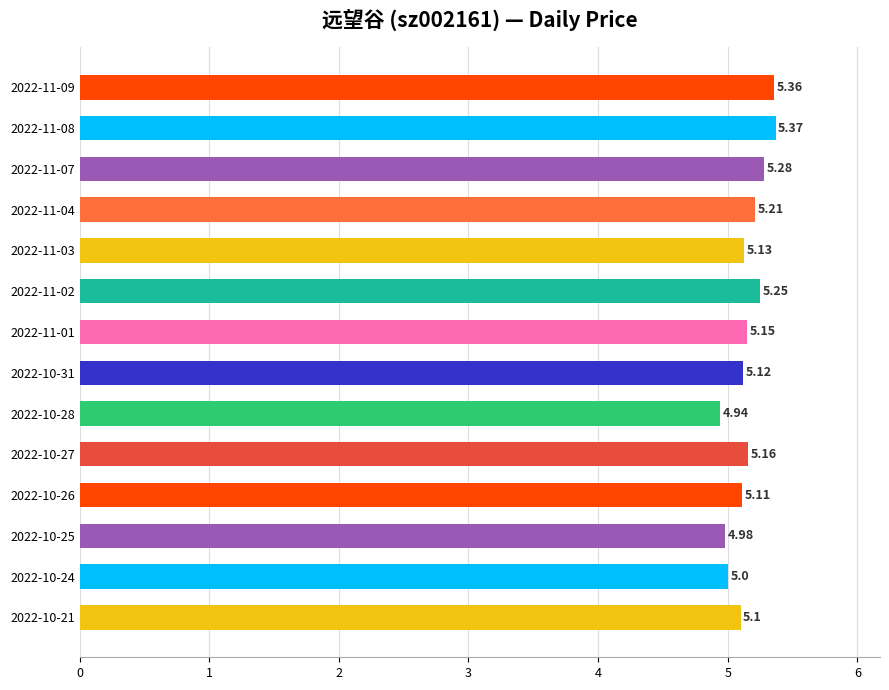

What is the difference between the maximum and second lowest values?

0.4